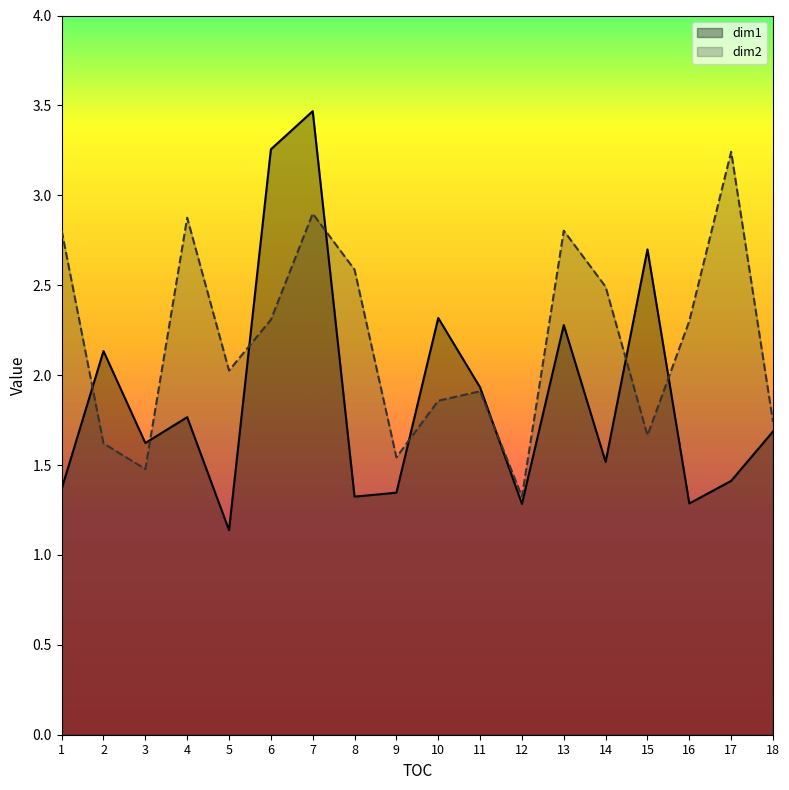

Which category has the lowest value across all series?

5